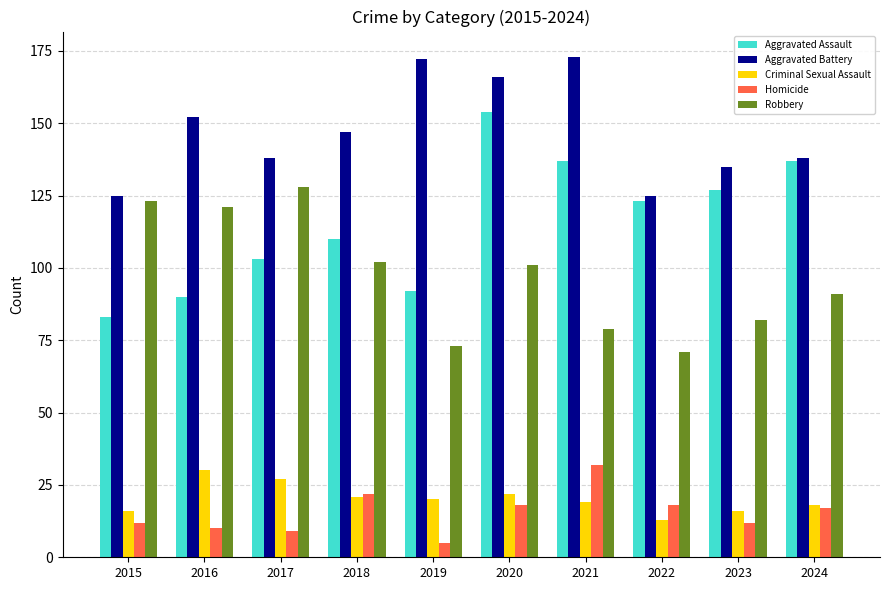

Which series has the largest range (max minus min)?

Aggravated Assault